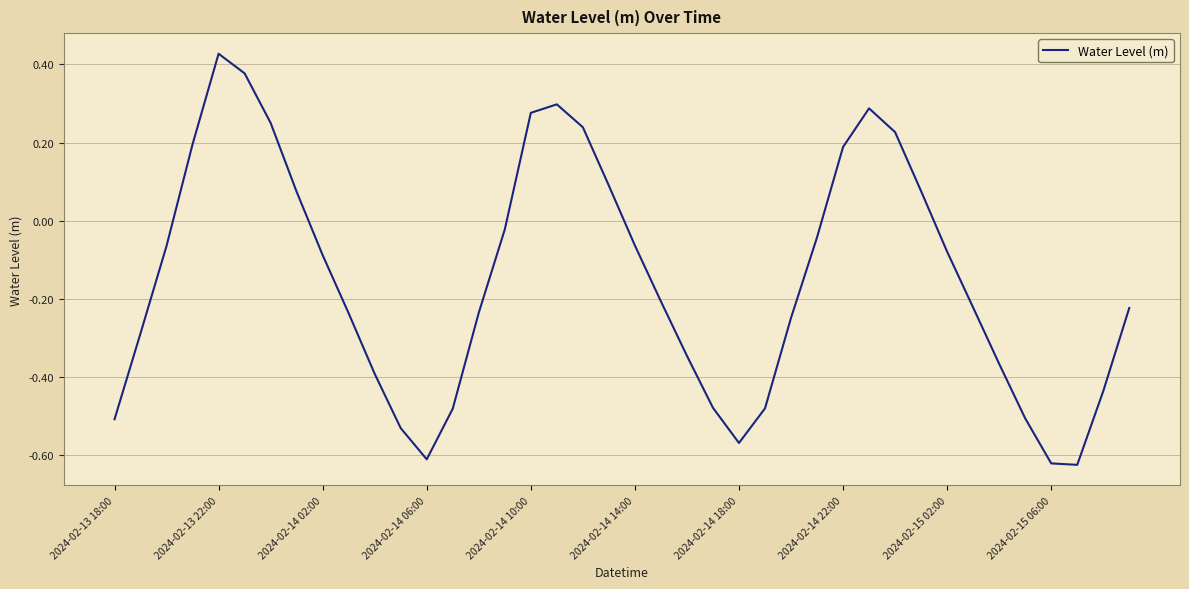

What is the difference between the maximum and minimum values?

1.1